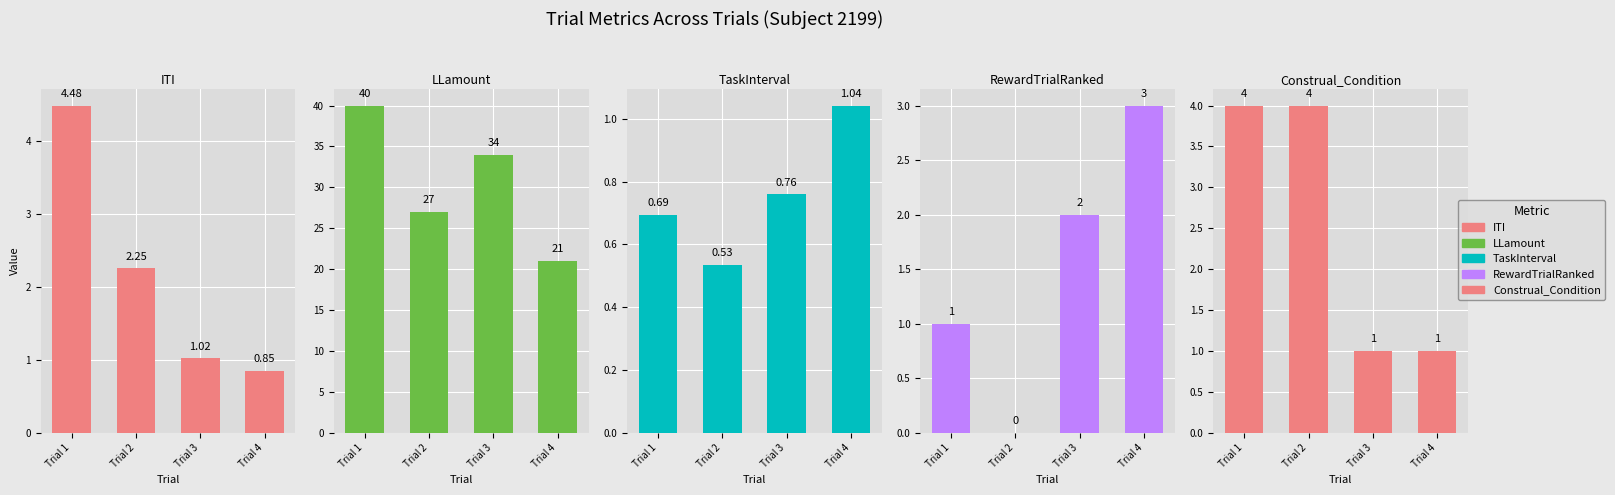

At which label does RewardTrialRanked reach its peak?

Trial 4